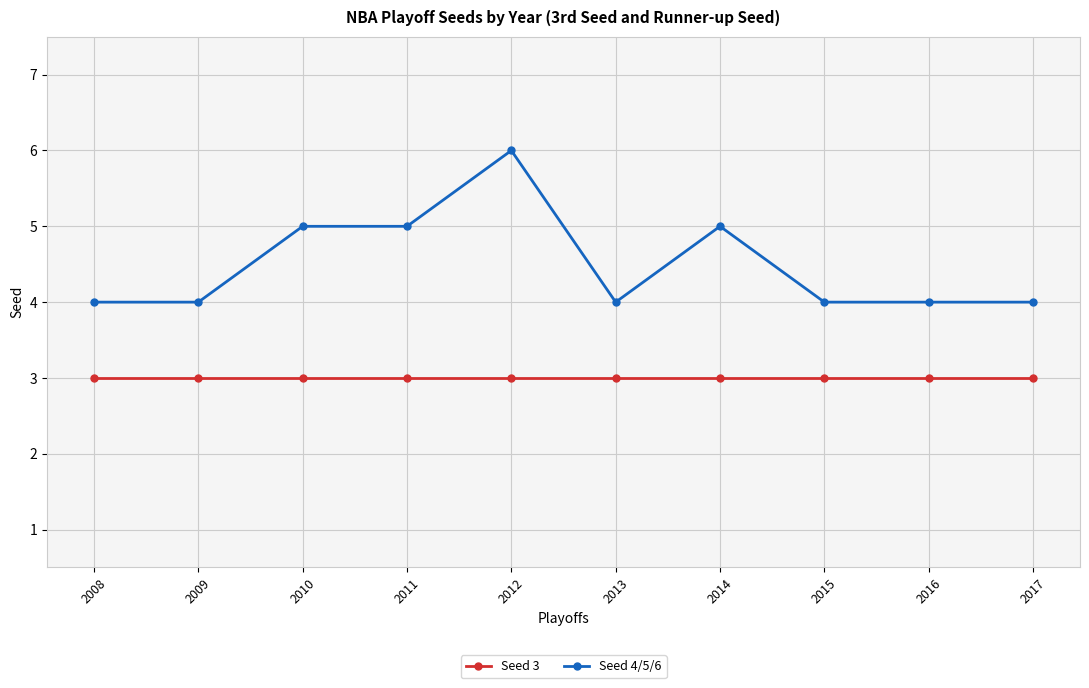

What is the value of the Seed 4/5/6 point at the 9th from the left?

4